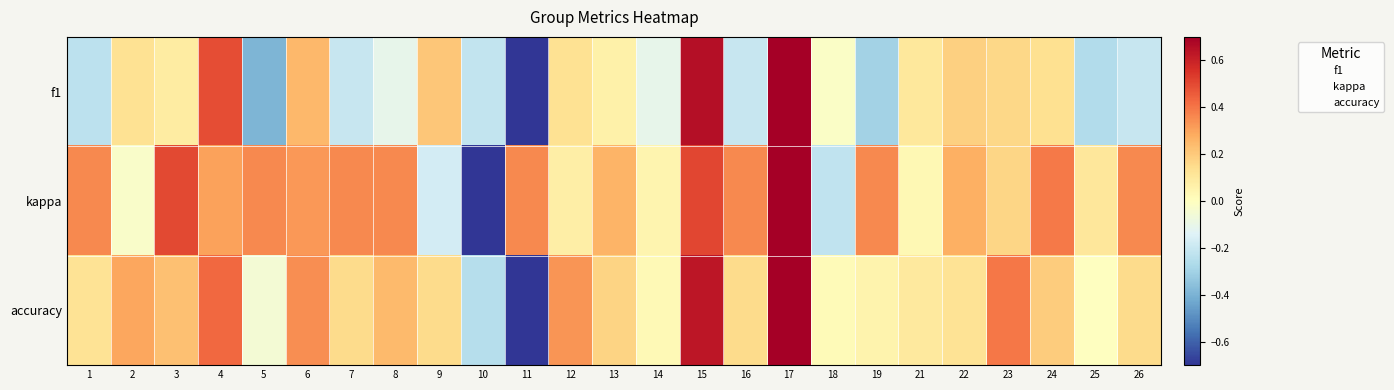

At how many categories does at least one series exceed 0?

25